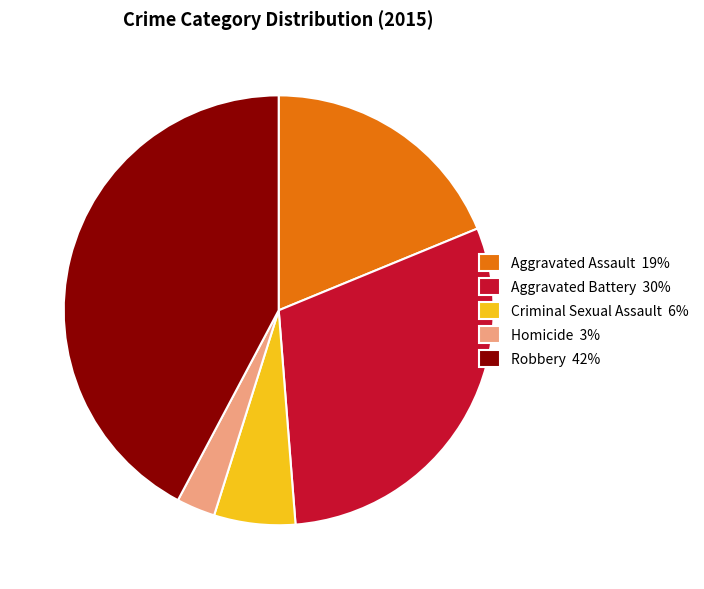

Rank the categories by value from highest to lowest.

Robbery, Aggravated Battery, Aggravated Assault, Criminal Sexual Assault, Homicide